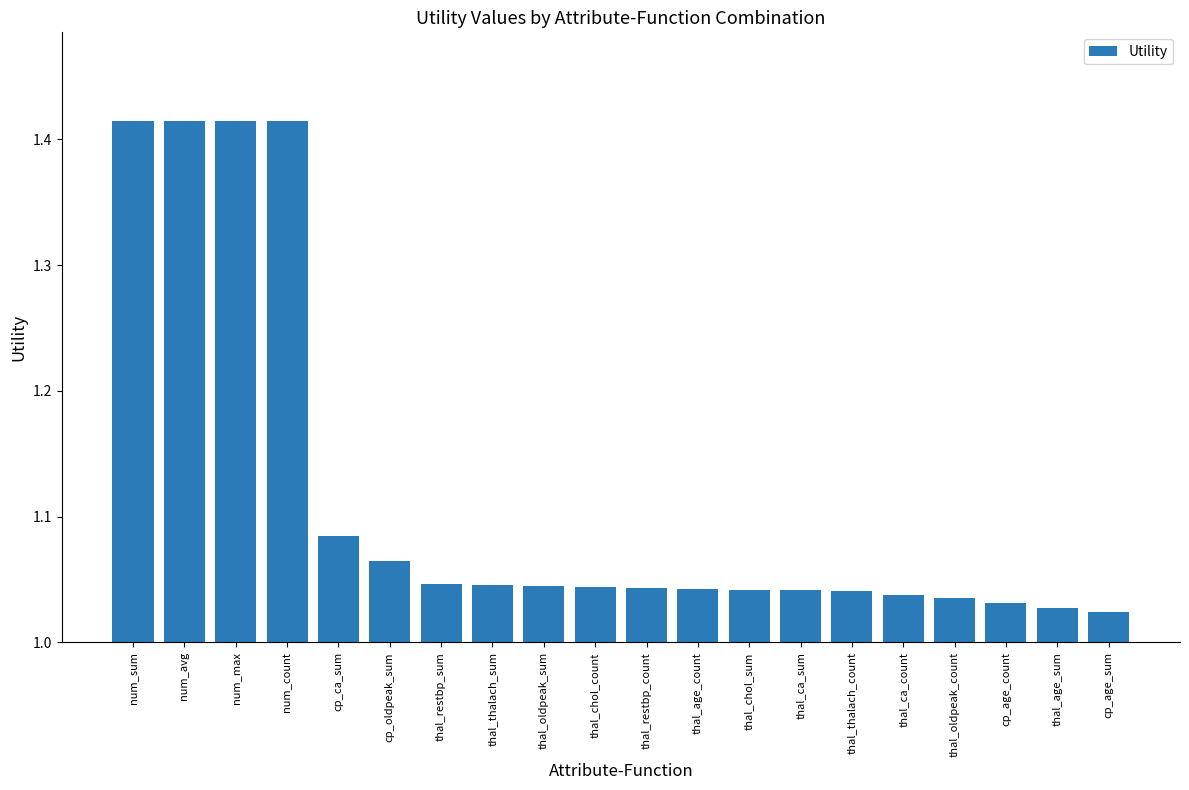

The chart shows a value of 1.9 at thal_age_count. True or false?

False